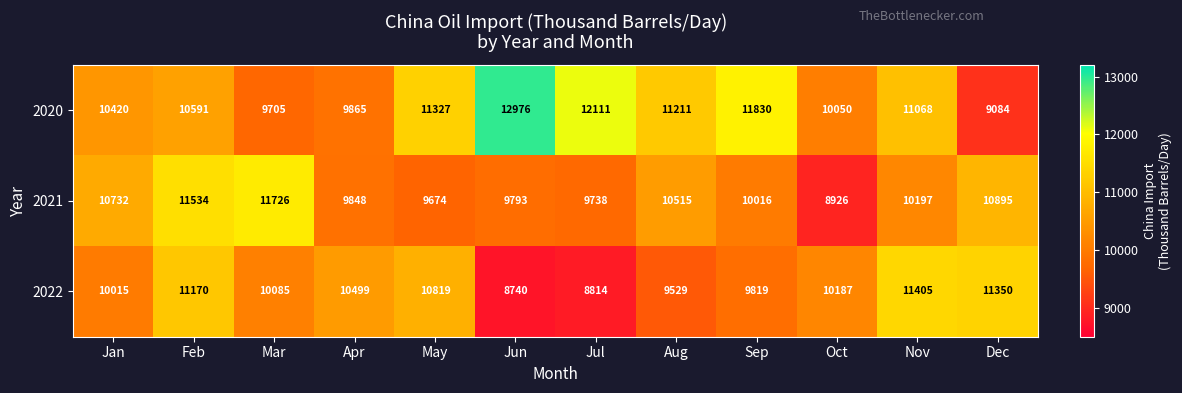

What is the difference between the highest and lowest values at Feb?

943